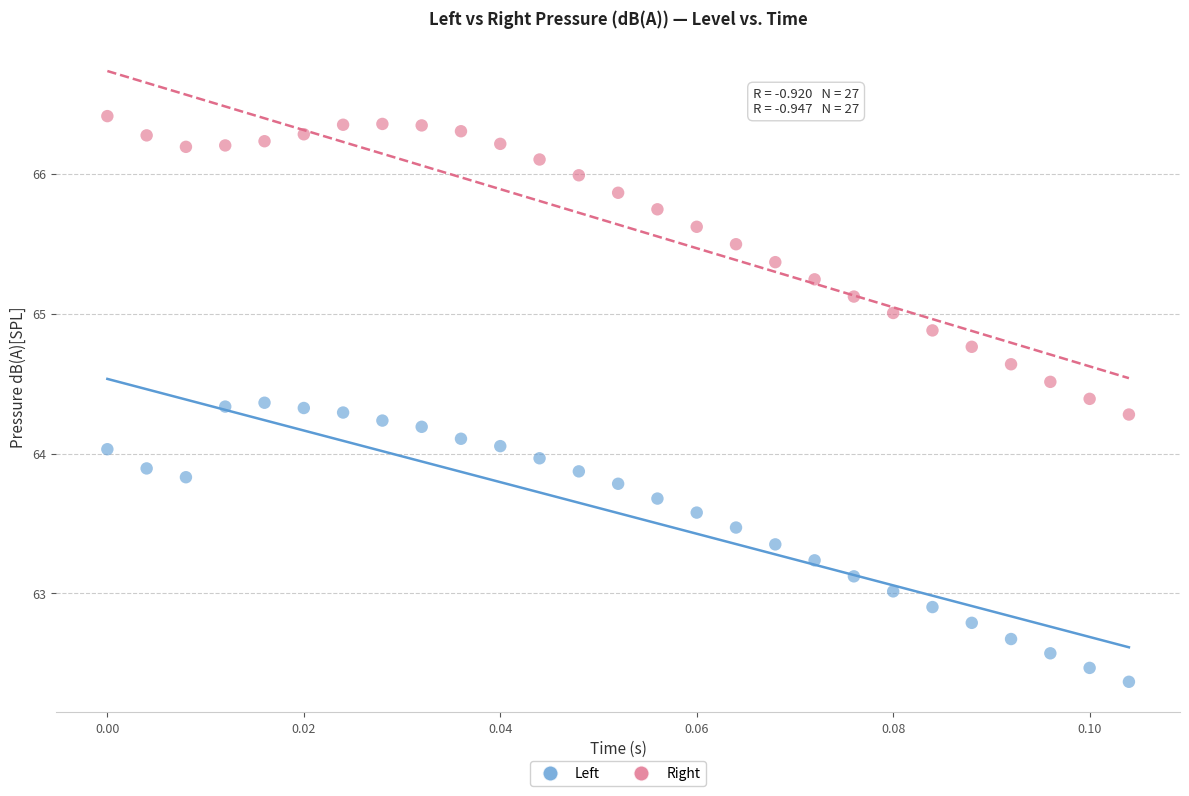

Which series contains the lowest Y value?

Left